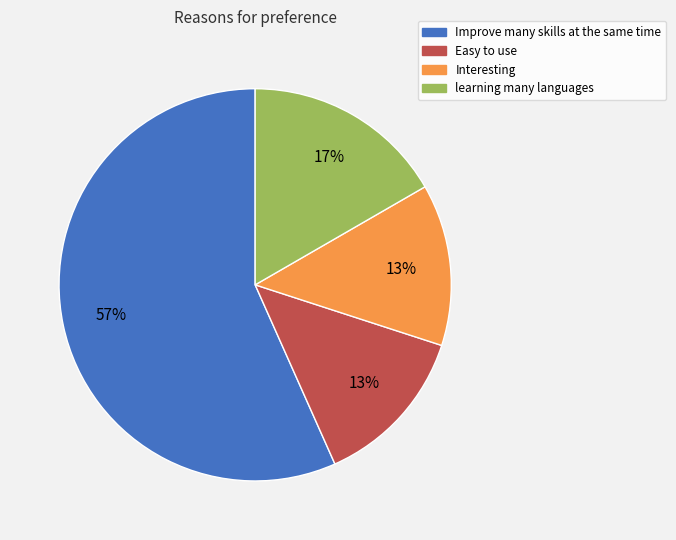

Is it true that Easy to use is 13% of the pie?

True